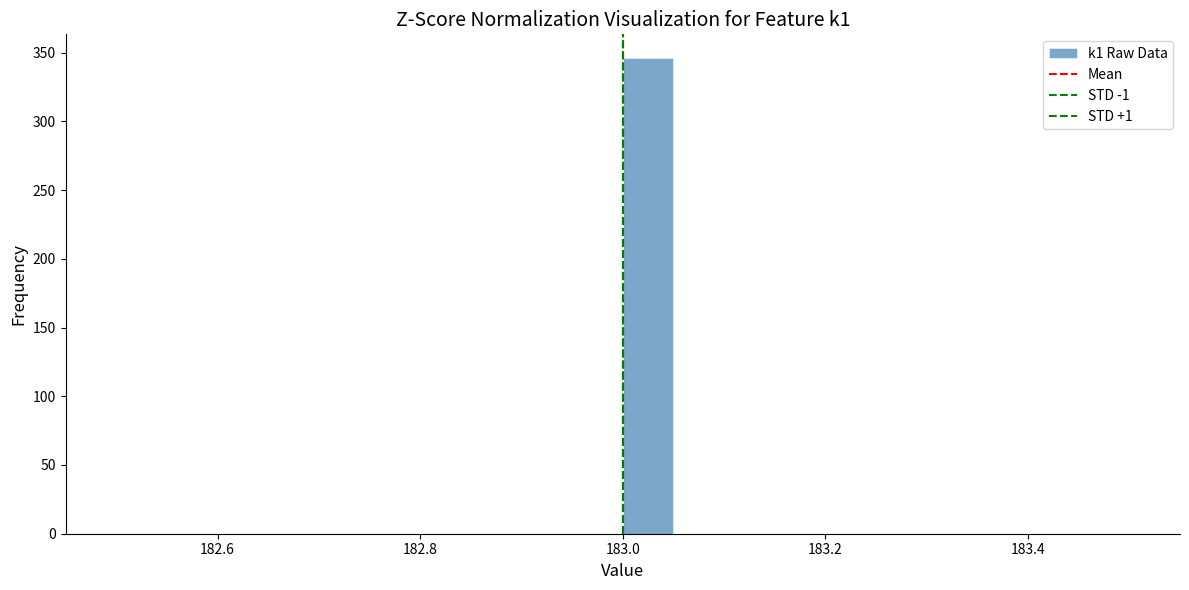

Around what value on the x-axis is the tallest bar? Give the approximate position of its centre, as read against the axis.

183.02